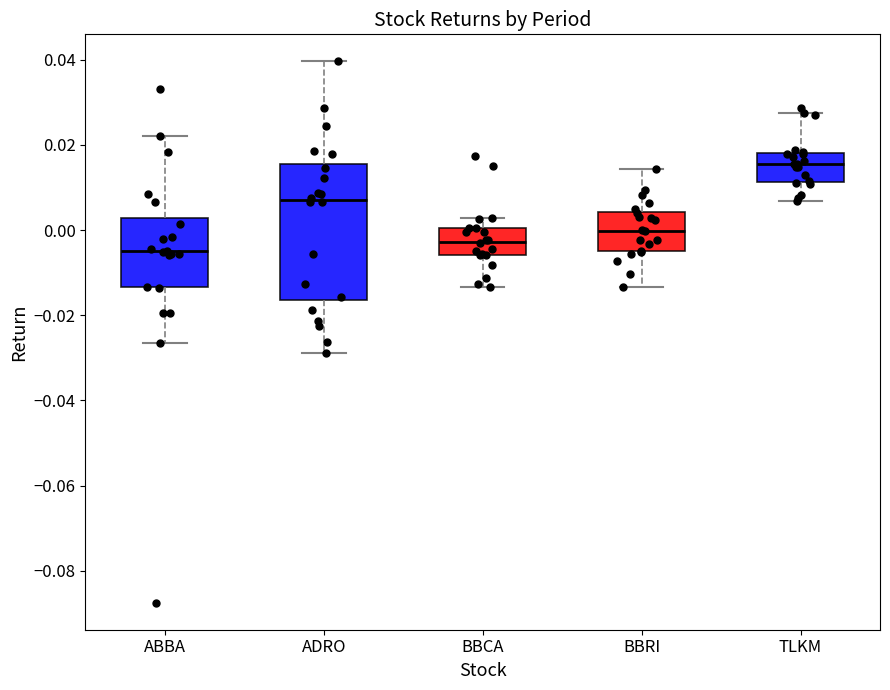

Reading left to right, read every box against the y-axis: the position of its median line, the range the box covers, and the ends of its whiskers. The values are not printed on the chart, so give them approximately, as read against the axis.

ABBA: median -0.006, box -0.014 to 0.002, whiskers -0.026 to 0.022
ADRO: median 0.008, box -0.016 to 0.016, whiskers -0.028 to 0.040
BBCA: median -0.002, box -0.006 to 0.000, whiskers -0.014 to 0.002
BBRI: median 0.000, box -0.006 to 0.004, whiskers -0.014 to 0.014
TLKM: median 0.016, box 0.012 to 0.018, whiskers 0.006 to 0.028